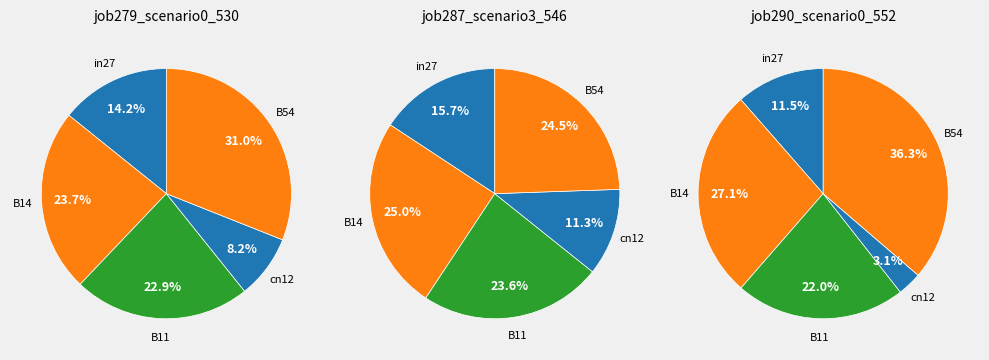

Is B11 the majority of the pie?

No